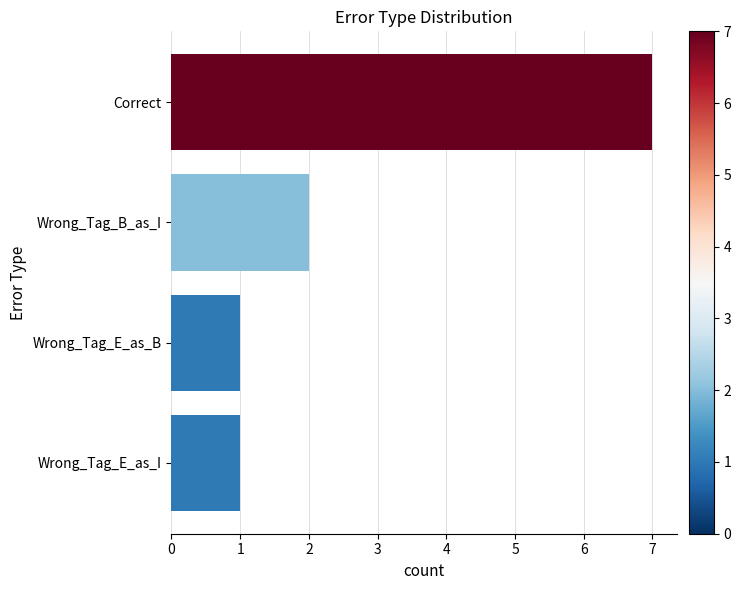

Count the number of data series in this chart.

1